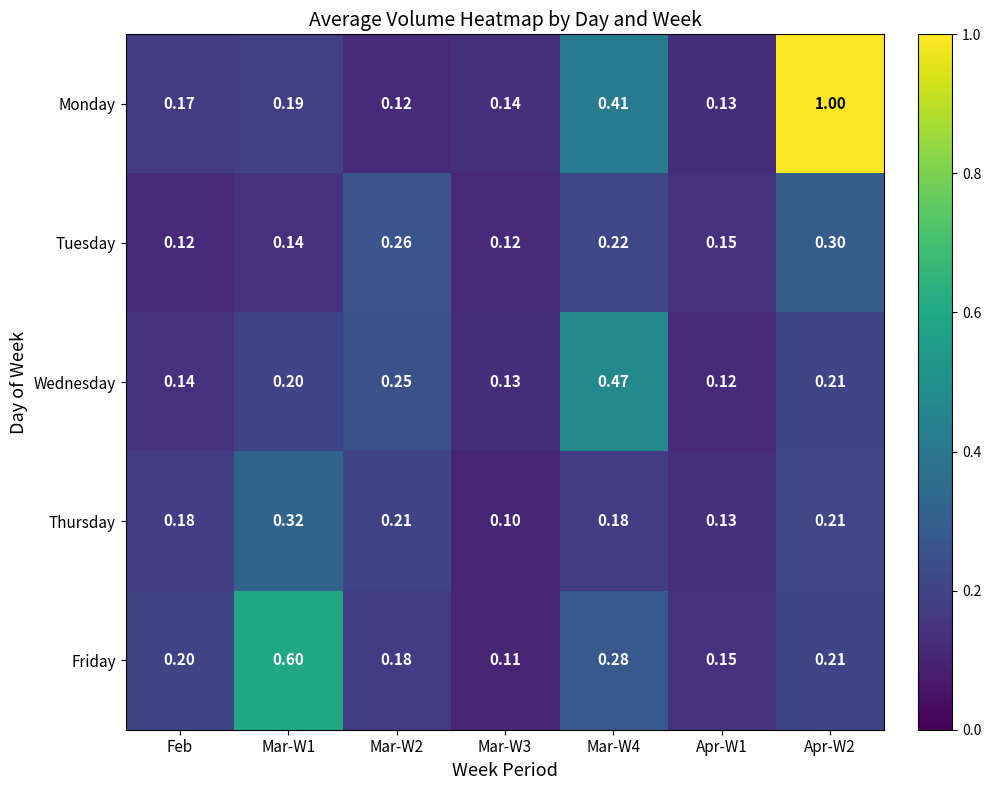

How many categories are shown in the chart?

7